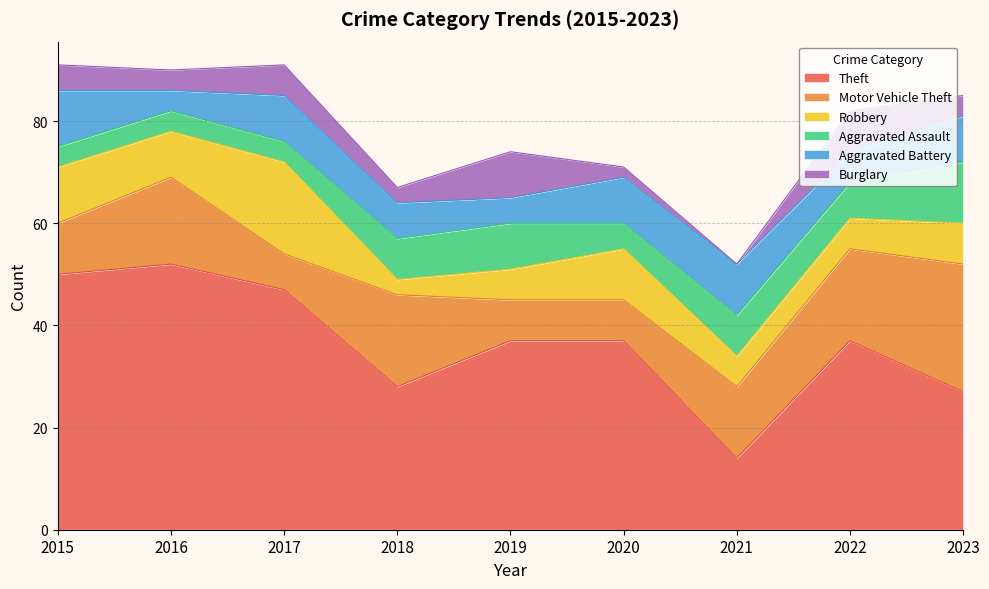

What is the spread (max minus min) of values at 2020?

35